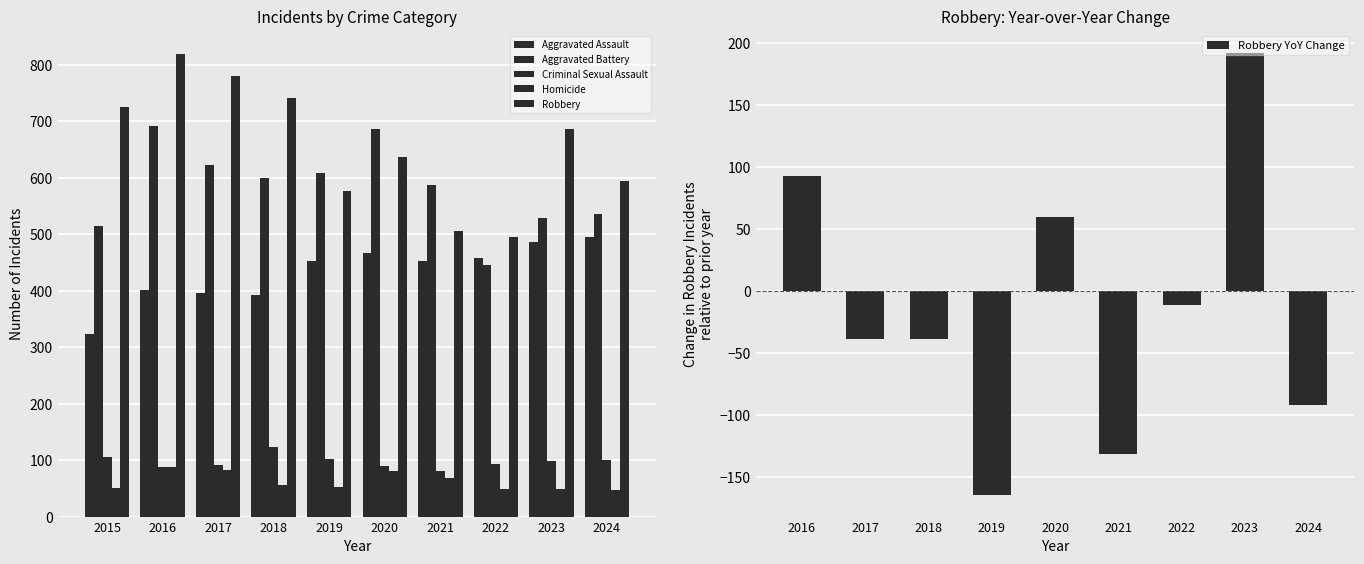

What is the difference between the second highest and second lowest values in the Robbery series?

274